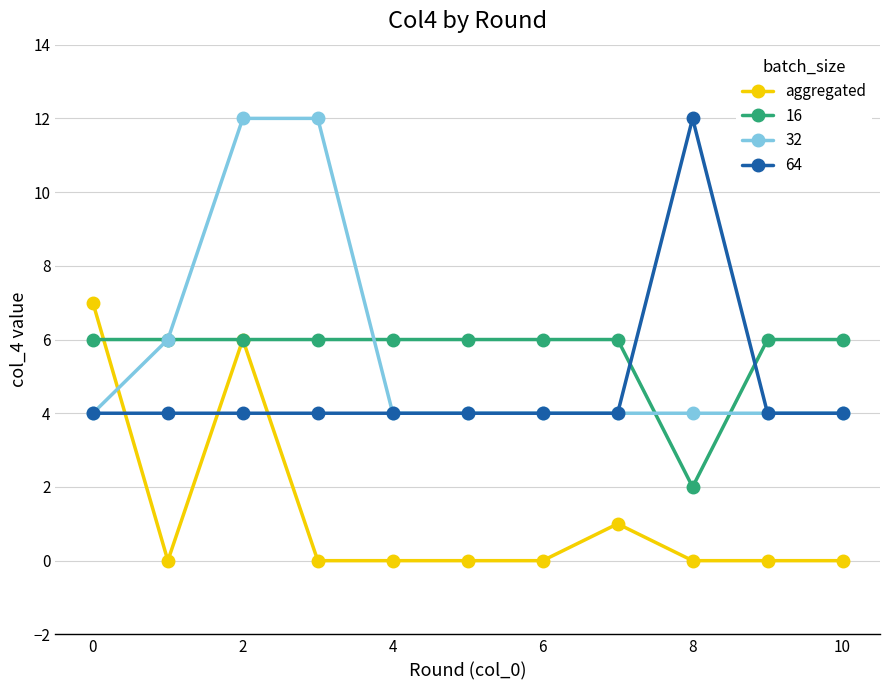

How many lines are shown in the chart?

4